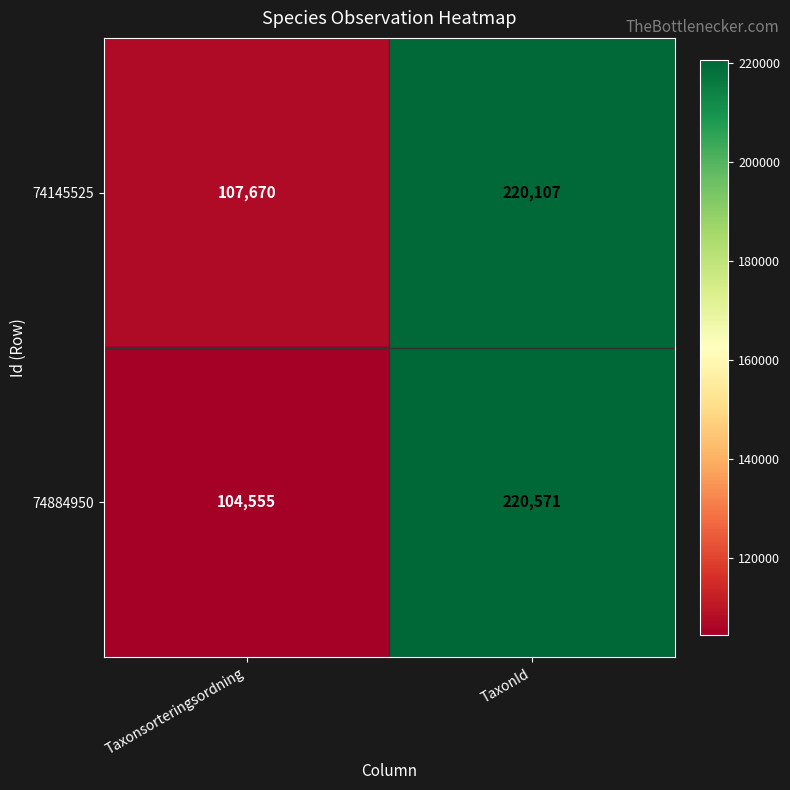

Which series has the widest spread of values?

74884950